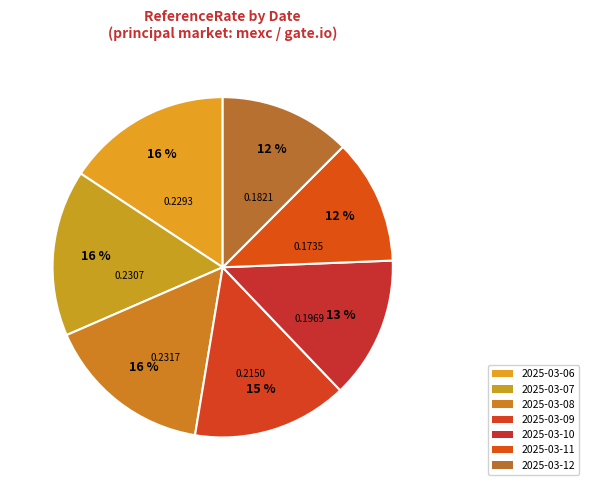

What is the largest slice in the pie chart?

2025-03-08